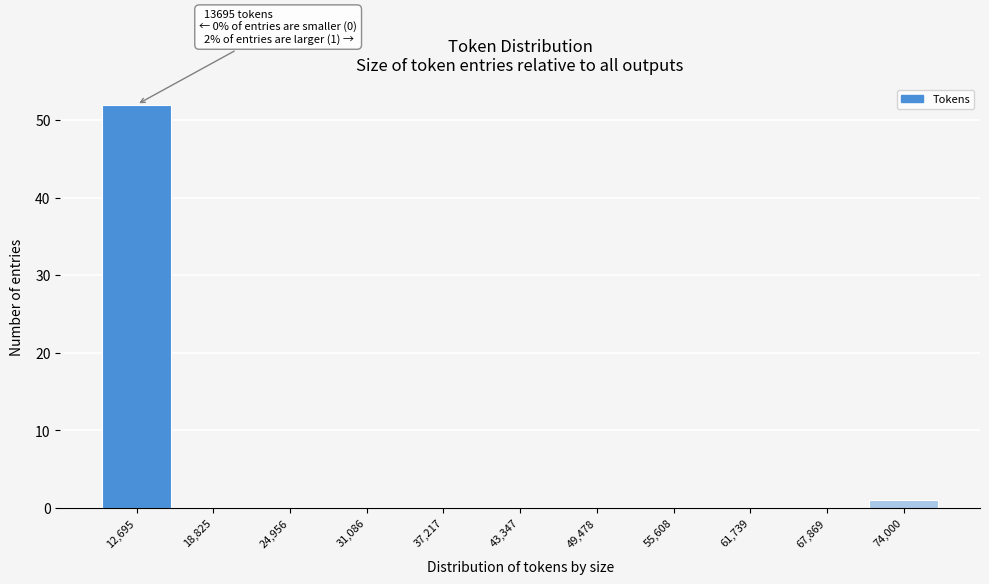

Reading left to right, what are all the values shown in this chart?

12,695=52	18,825=0	24,956=0	31,086=0	37,217=0	43,347=0	49,478=0	55,608=0	61,739=0	67,869=0	74,000=1